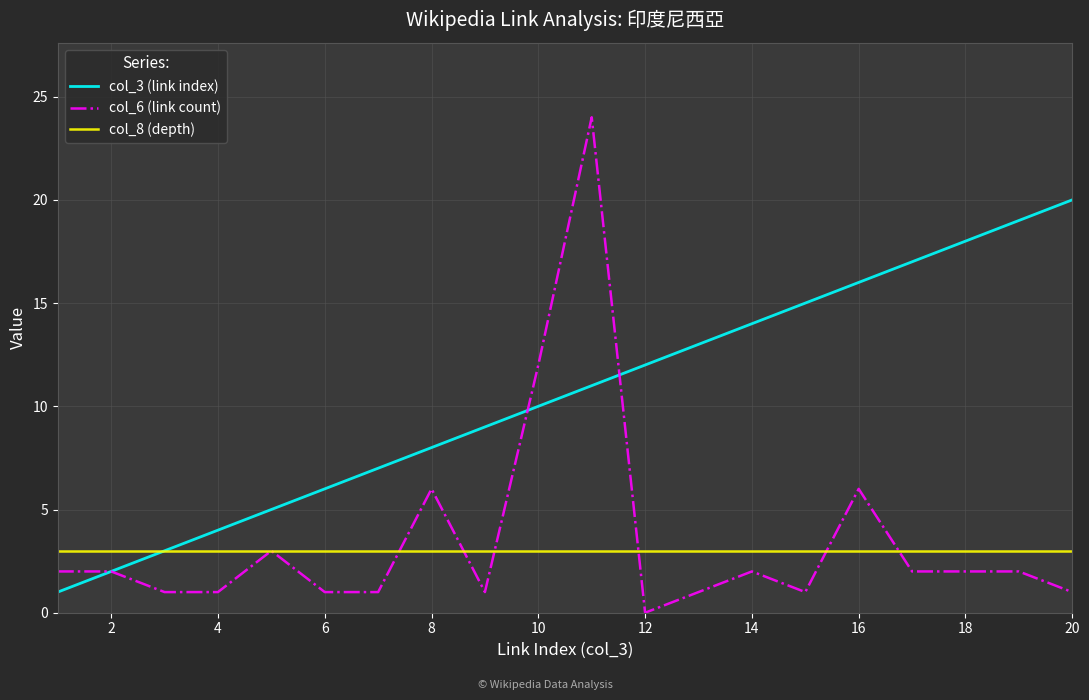

Rank the series by their maximum value, from highest to lowest.

col_6 (link count), col_3 (link index), col_8 (depth)